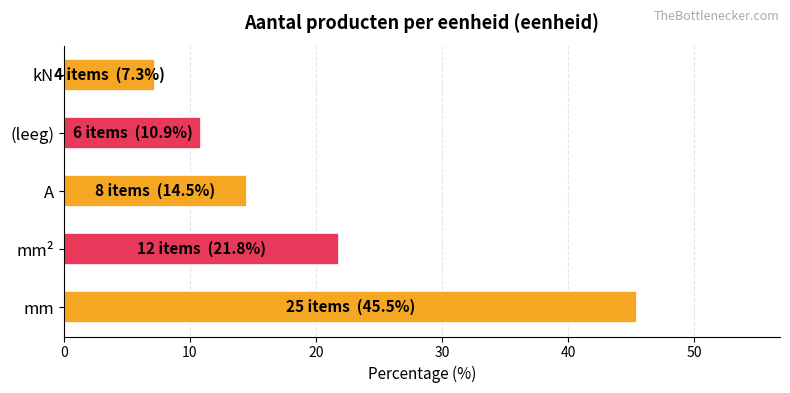

At which label is the value closest to 26?

mm²